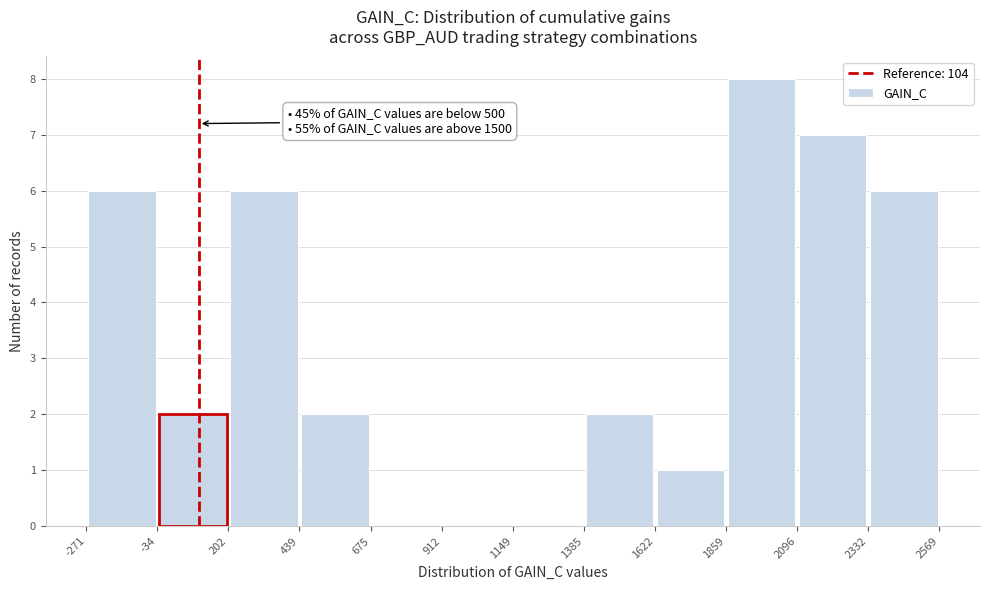

Which range on the x-axis has the tallest bar?

1859 to 2096